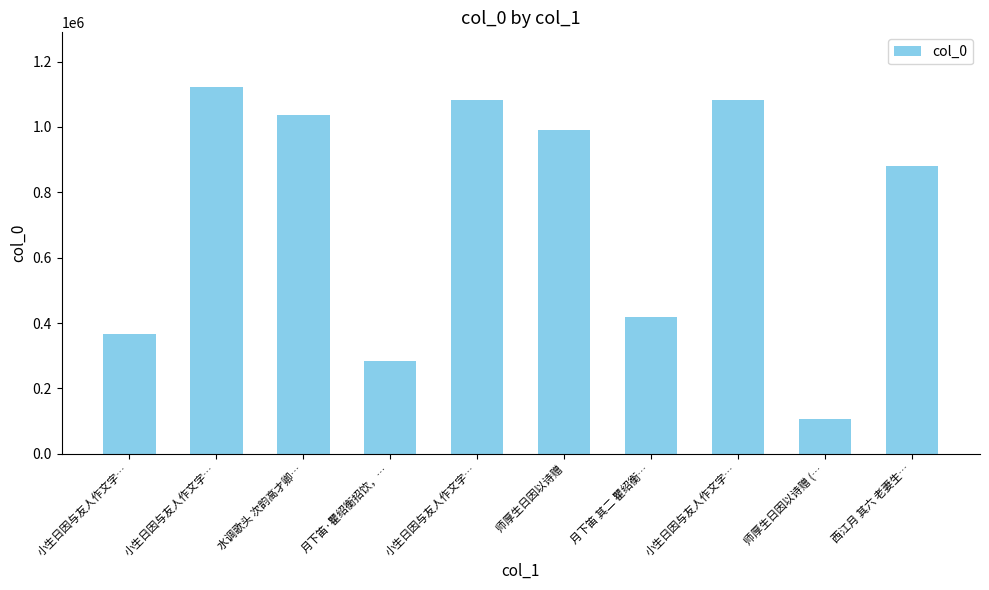

What is the sum of all values?

7371297